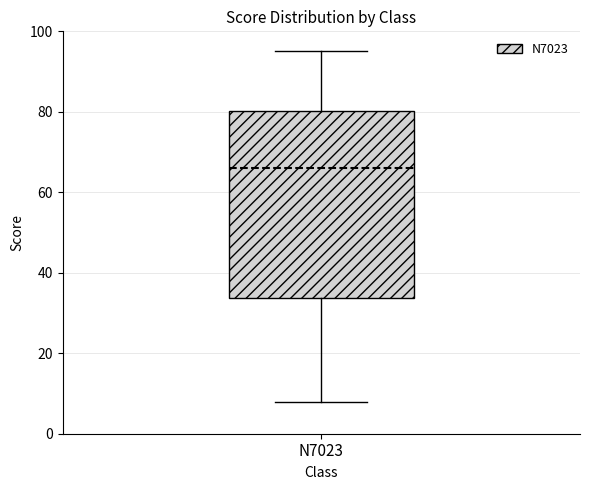

Read this box plot against the y-axis: the position of the median line, the range covered by the box, and the ends of both whiskers. The values are not printed on the chart, so give them approximately, as read against the axis.

median 66, box 34 to 80, whiskers 8 to 96